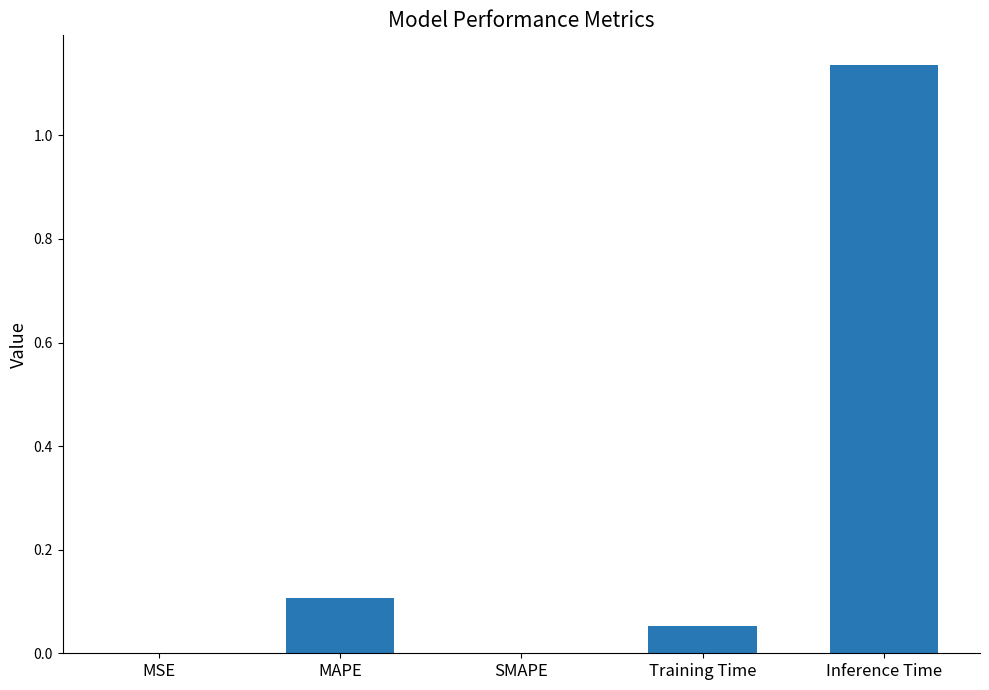

The value at SMAPE is -0.4. True or false?

False